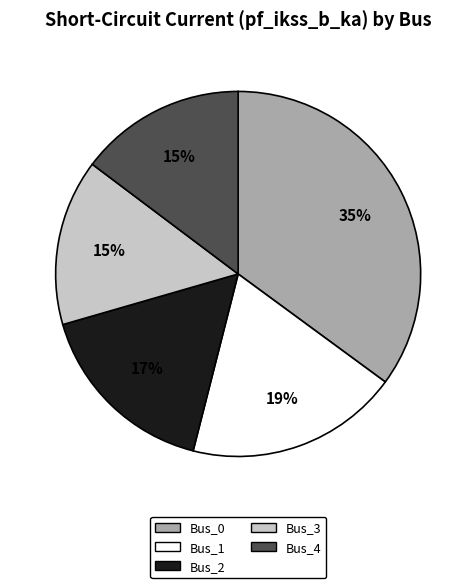

To the nearest percent, what portion does Bus_3 represent?

15%